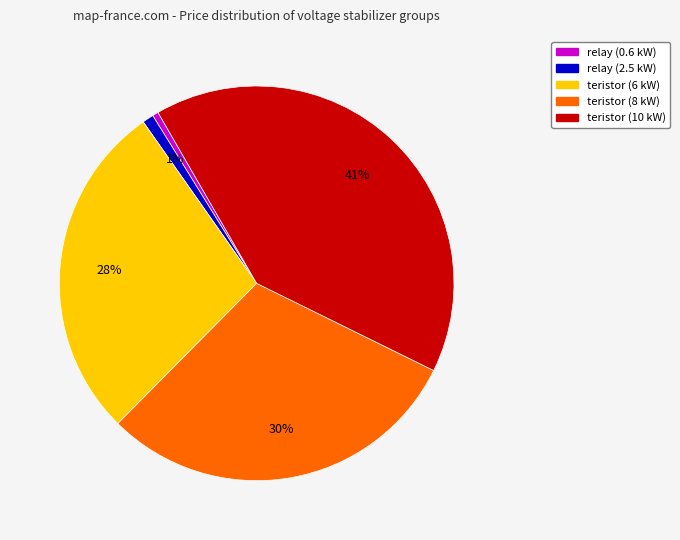

Is there a majority slice in this chart?

No